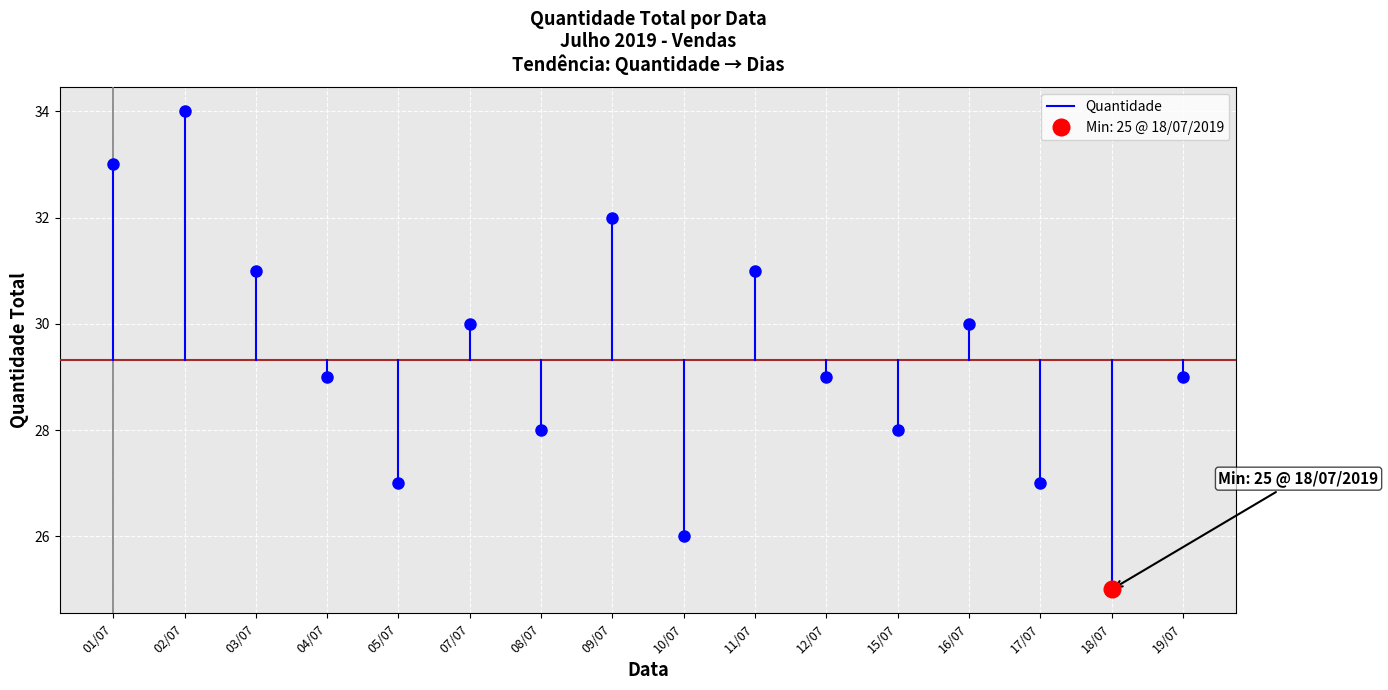

Is this an area chart (filled region under the line)?

No